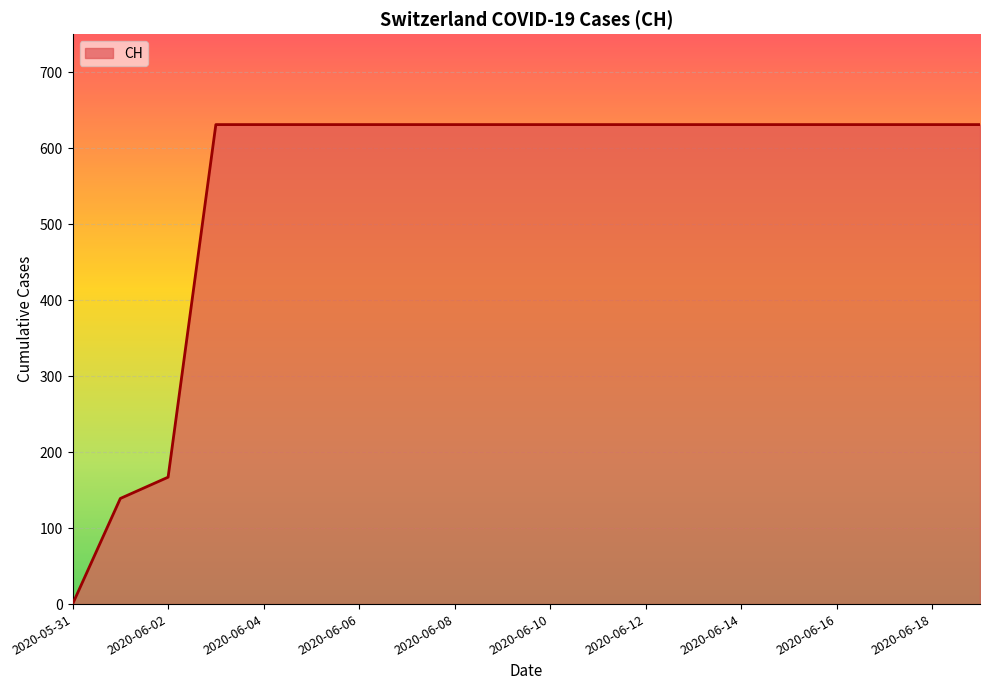

What is the difference between the maximum and minimum values?

631